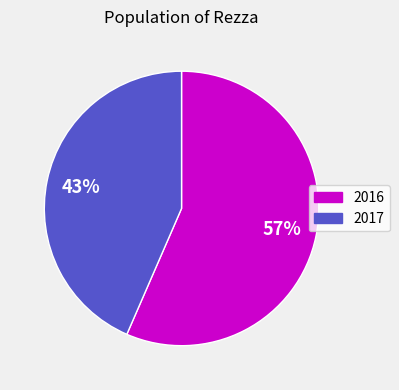

To the nearest percent, what is the average slice percentage?

50%